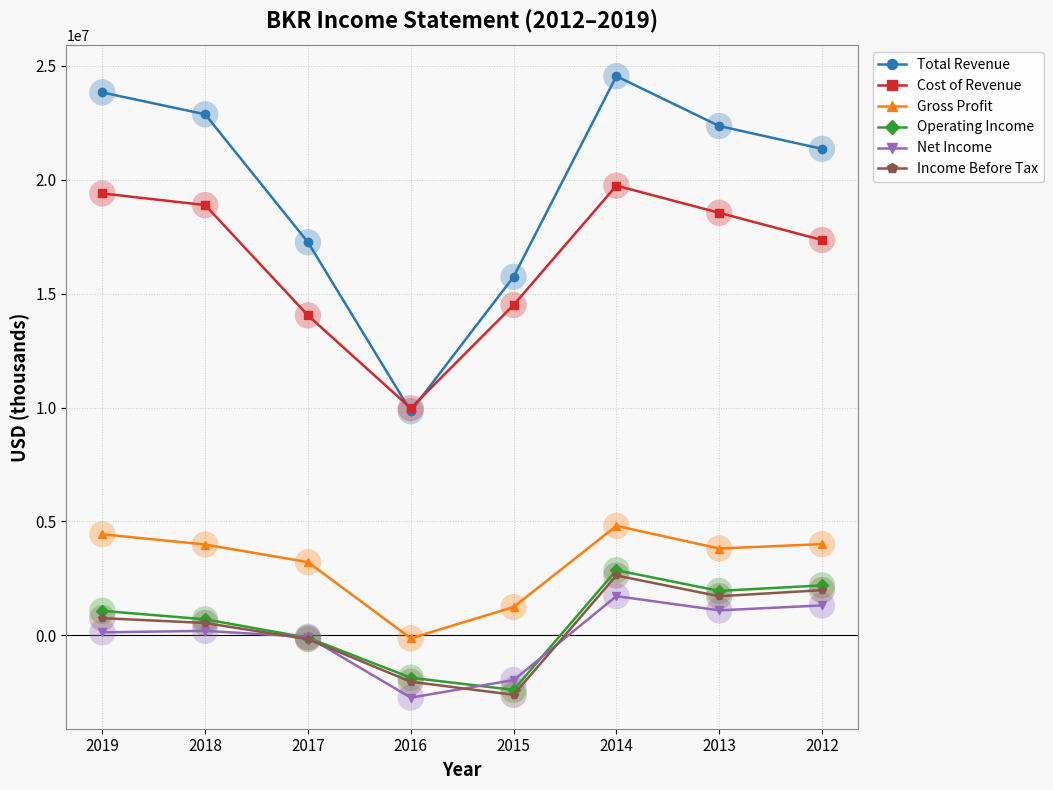

Which series has the largest total across all categories?

Total Revenue